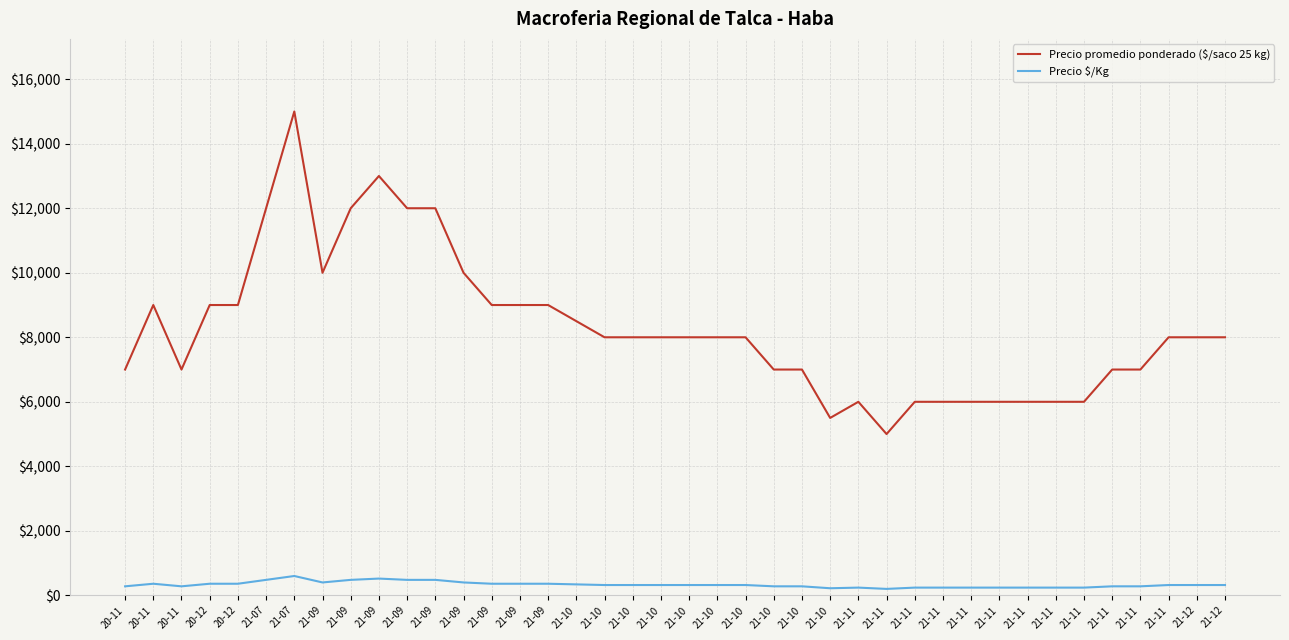

Reading left to right, extract all data points from this chart.

Precio promedio ponderado ($/saco 25 kg): 7000	9000	7000	9000	9000	12000	15000	10000	12000	13000	12000	12000	10000	9000	9000	9000	8500	8000	8000	8000	8000	8000	8000	7000	7000	5500	6000	5000	6000	6000	6000	6000	6000	6000	6000	7000	7000	8000	8000	8000
Precio $/Kg: 280	360	280	360	360	480	600	400	480	520	480	480	400	360	360	360	340	320	320	320	320	320	320	280	280	220	240	200	240	240	240	240	240	240	240	280	280	320	320	320